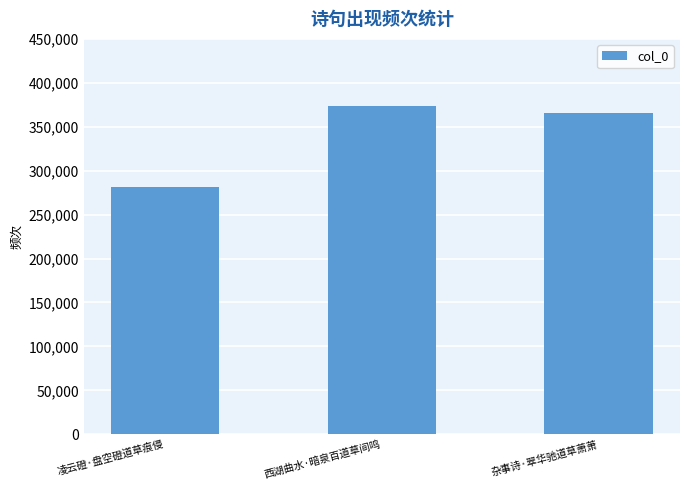

What is the label of the 2nd bar from the right?

西湖曲水·暗泉百道草间鸣